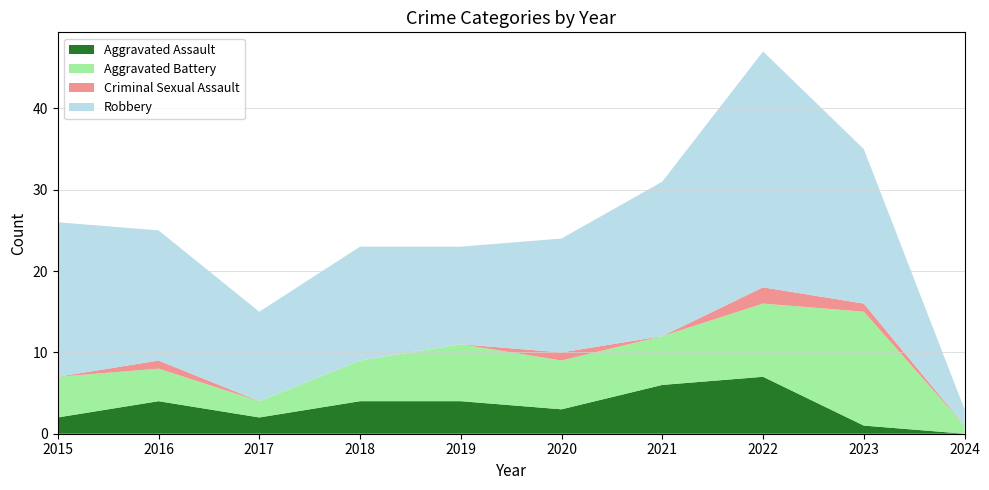

Reading right to left, extract all data points from this chart.

Aggravated Assault: 0	1	7	6	3	4	4	2	4	2
Aggravated Battery: 1	14	9	6	6	7	5	2	4	5
Criminal Sexual Assault: 0	1	2	0	1	0	0	0	1	0
Robbery: 2	19	29	19	14	12	14	11	16	19